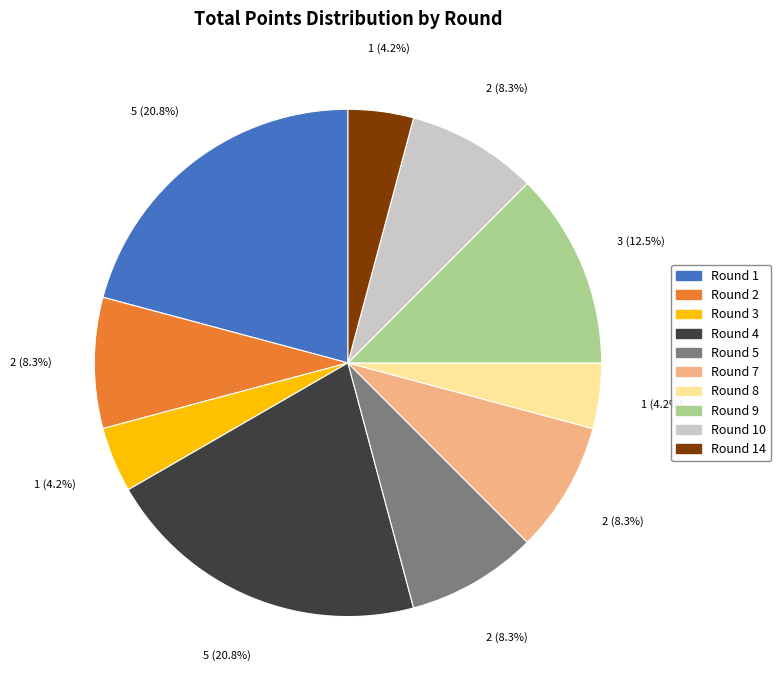

Count the number of slices in the pie.

10